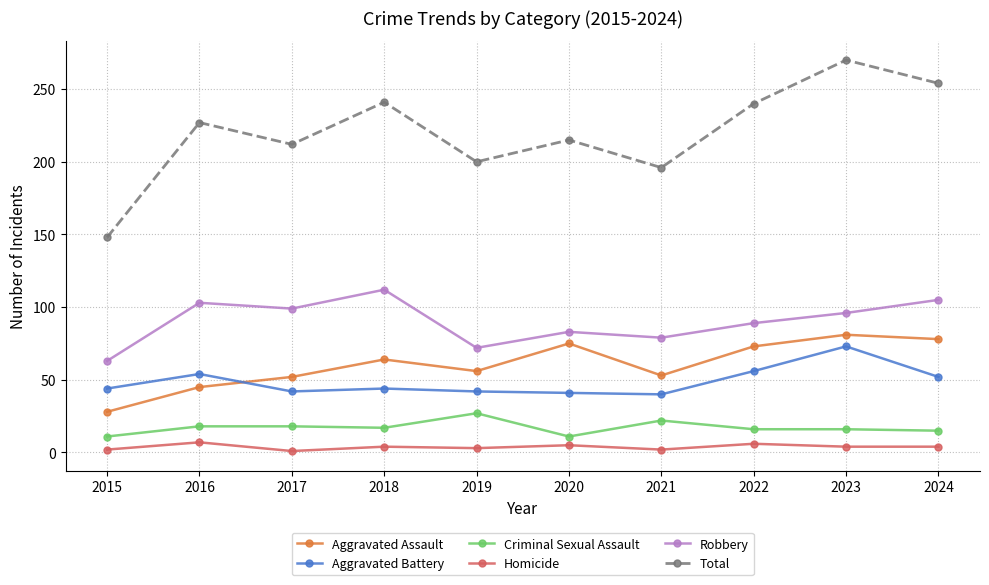

What is the sum of all Aggravated Battery values?

488